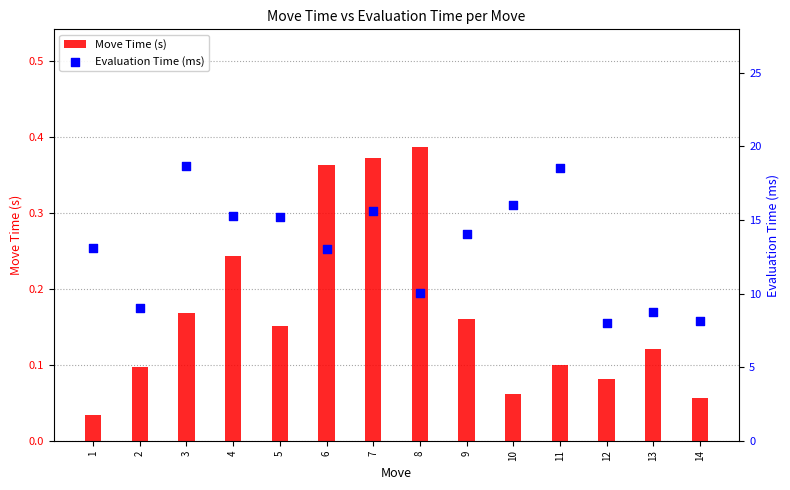

Which series reaches the maximum Y coordinate?

Evaluation Time (ms)